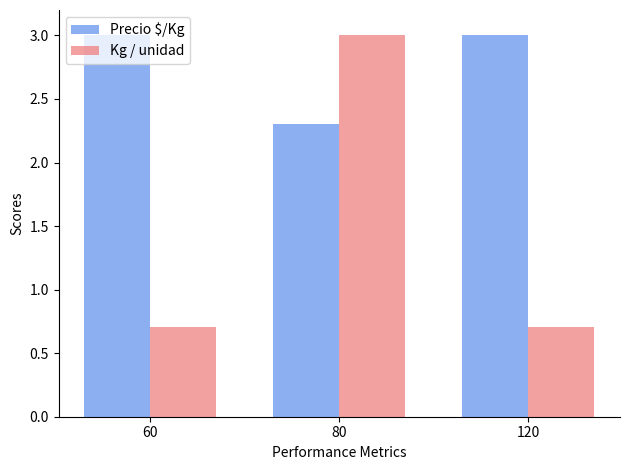

At 120, list the series in order from largest to smallest.

Precio $/Kg, Kg / unidad